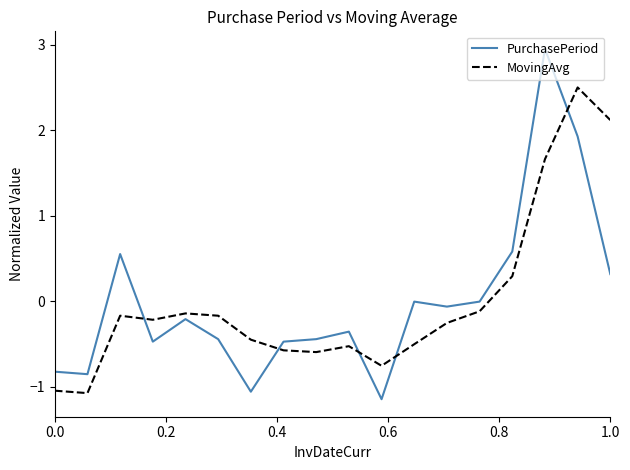

List the series in order of their peak value, highest first.

PurchasePeriod, MovingAvg